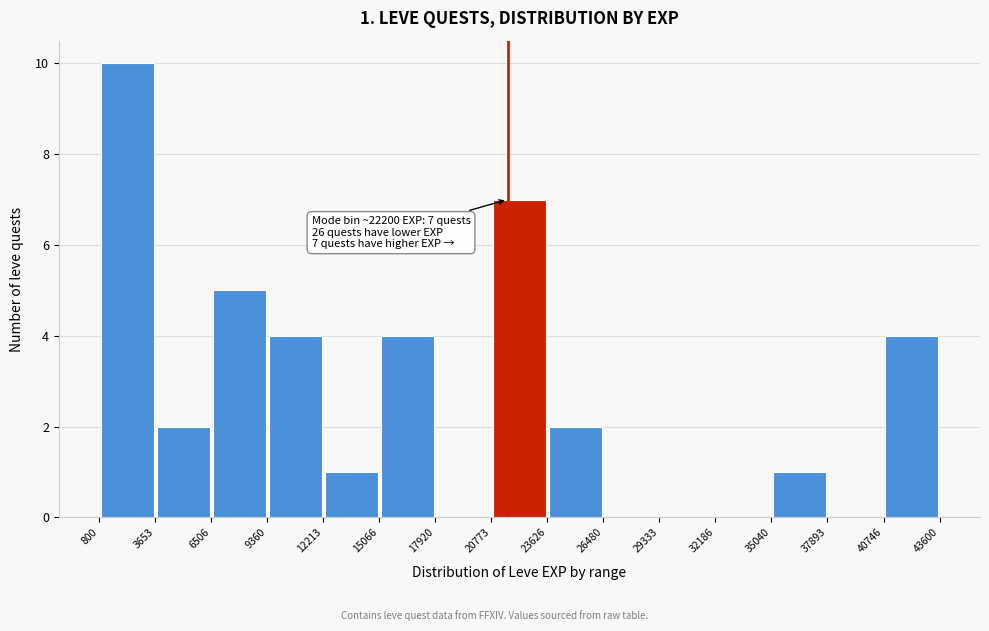

Which range on the x-axis has the tallest bar?

800 to 3653